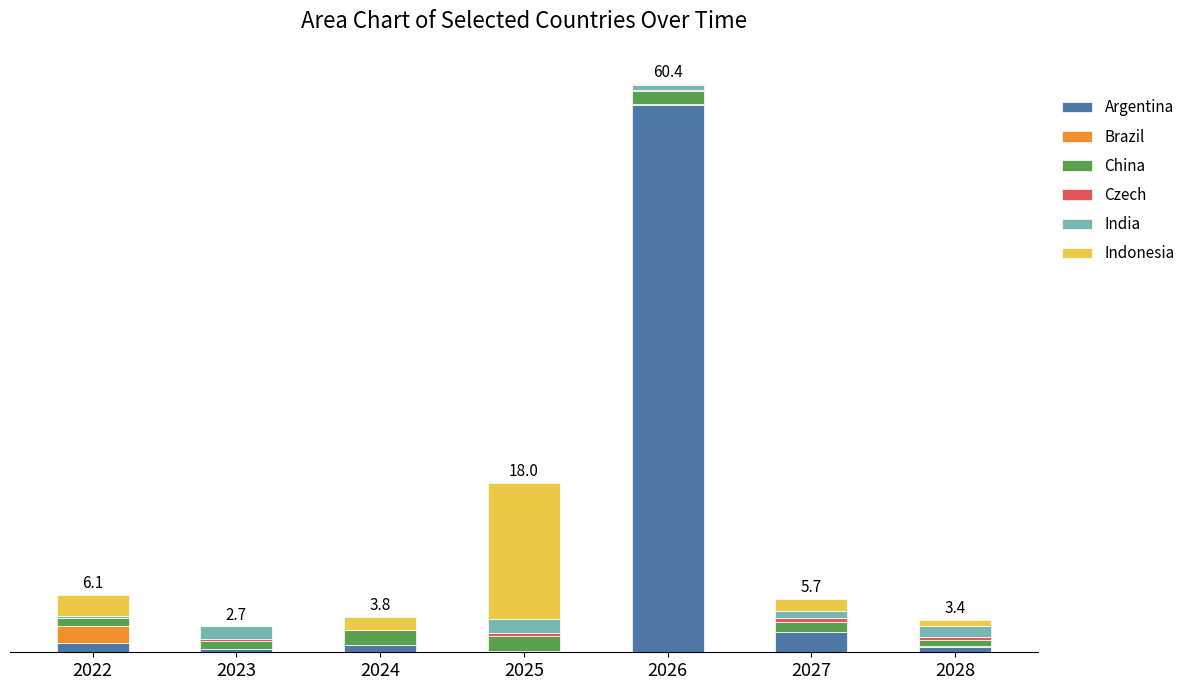

Are the bars grouped side by side (vs. stacked)?

No